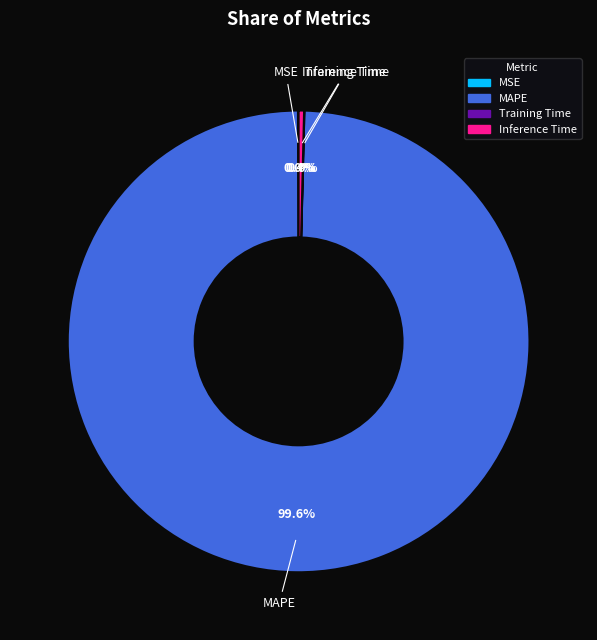

Is there a majority slice in this chart?

Yes